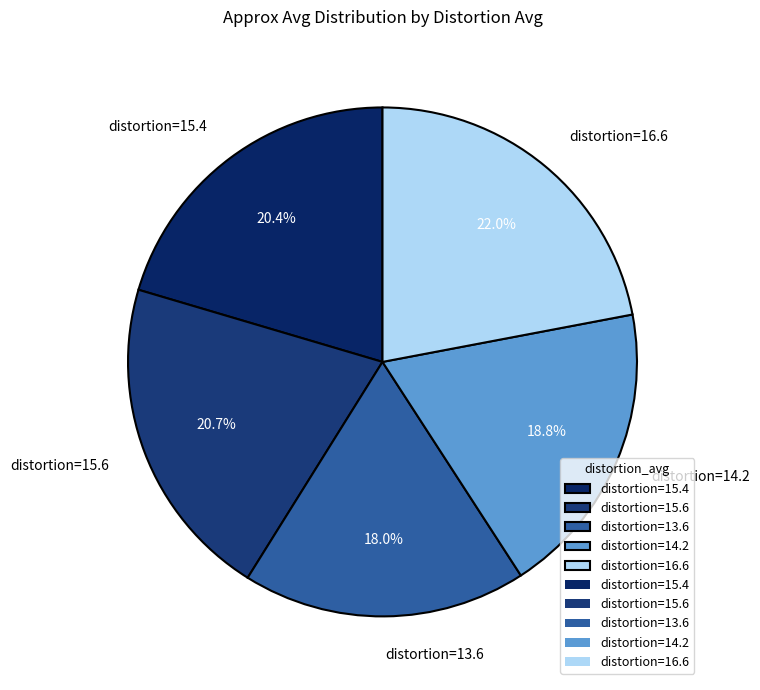

Combined, do distortion=15.6 and distortion=14.2 account for over 50%?

No